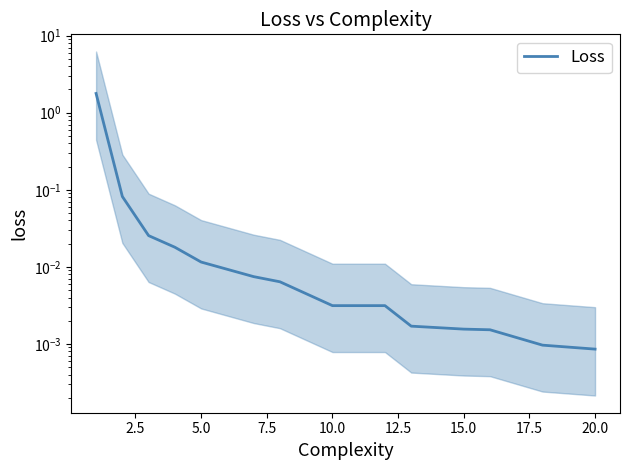

True or false: there are more than 1 points higher than both neighbors.

False